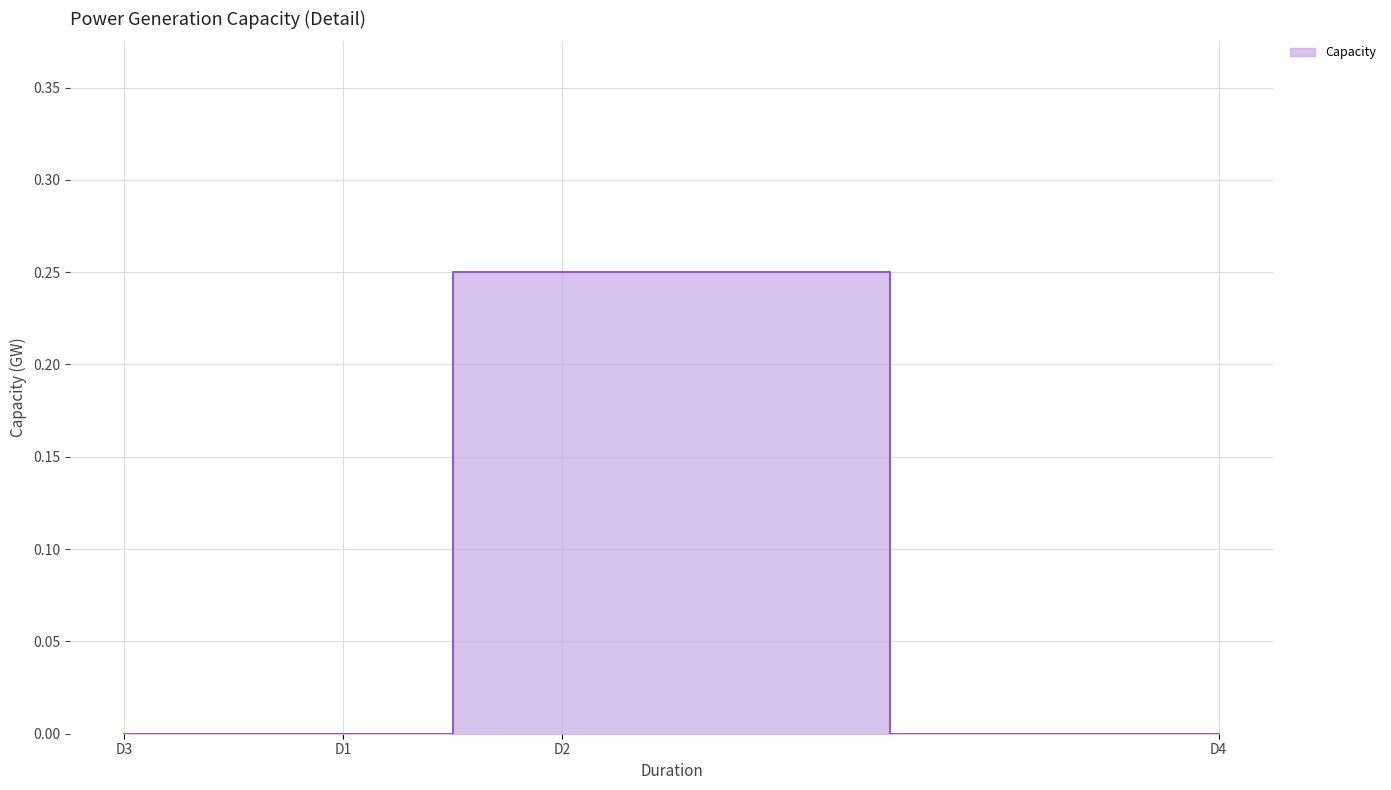

How many data points are above 0?

1